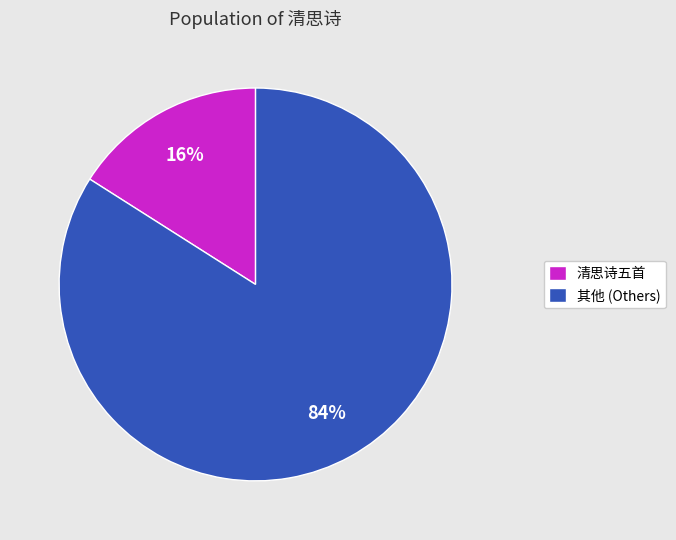

To the nearest percent, what percentage of the pie is 清思诗五首?

16%